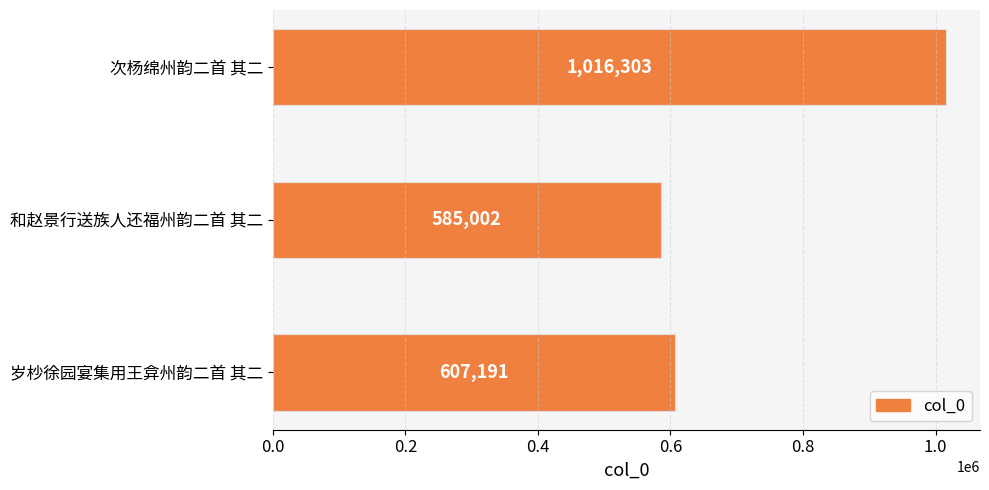

What is the greatest value displayed?

1016303